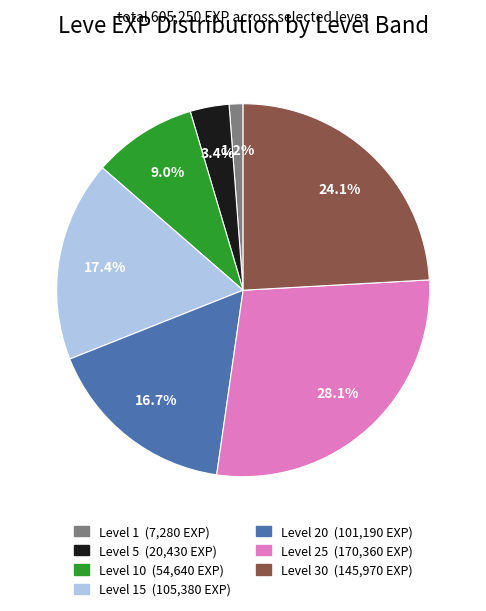

Is there a majority slice in this chart?

No